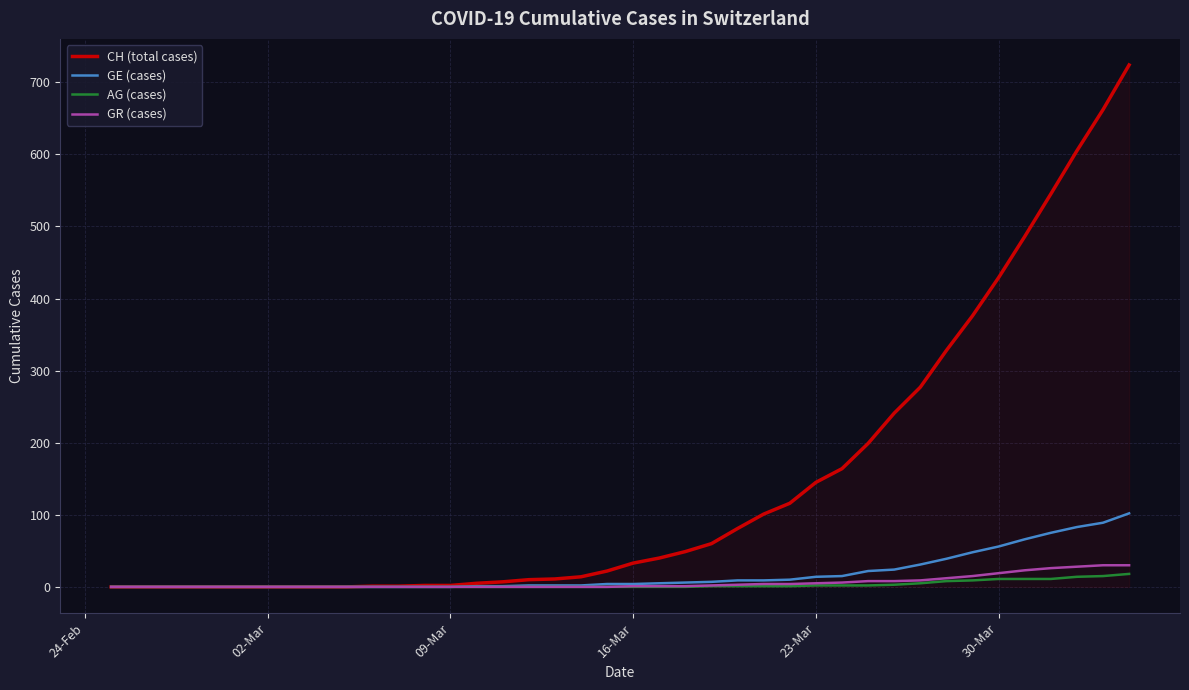

At how many categories does at least one series exceed 478?

5